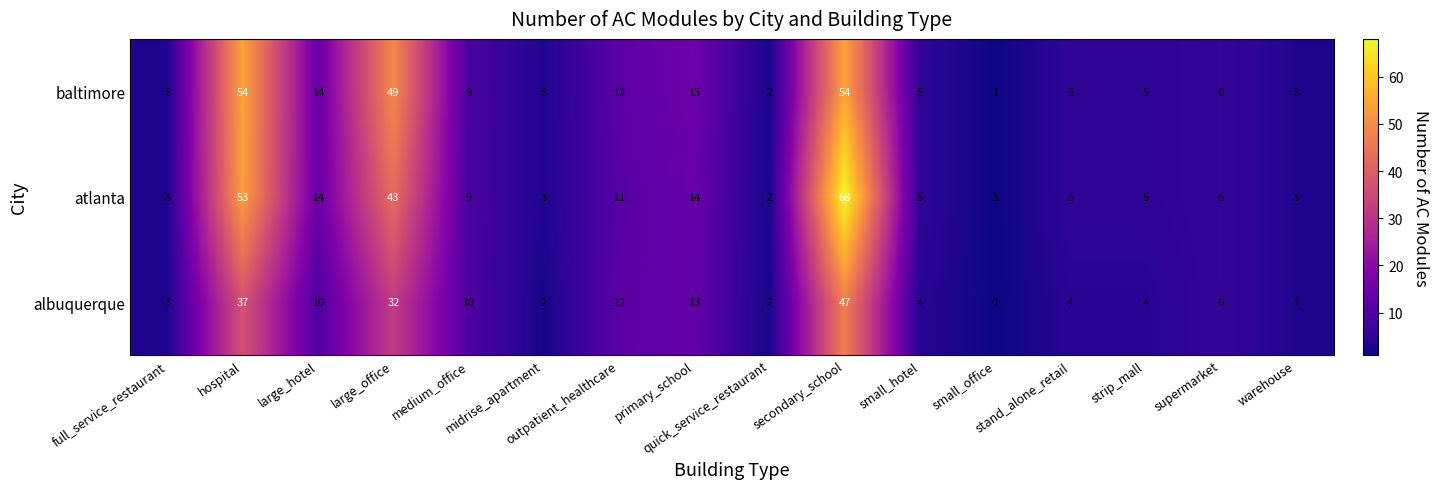

Rank the series by their maximum value, from lowest to highest.

albuquerque, baltimore, atlanta